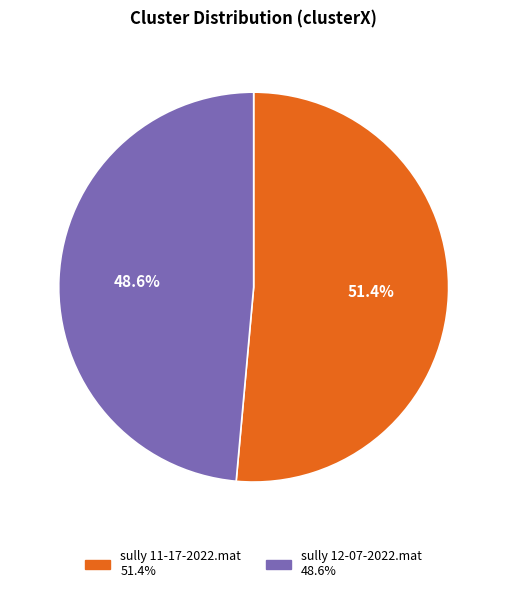

What percentage is the sully 12-07-2022.mat slice, to the nearest percent?

49%